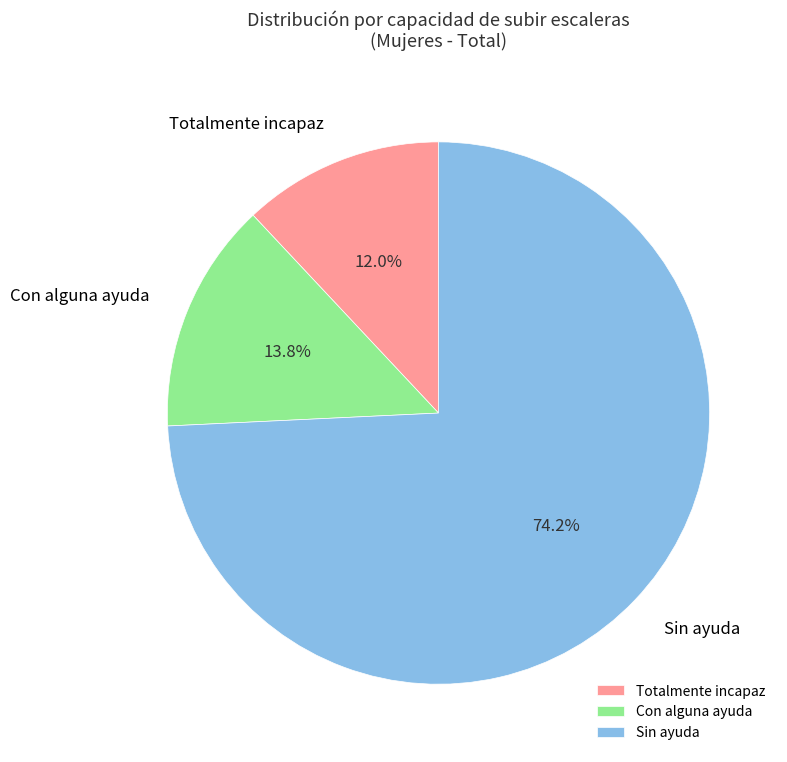

Count the number of slices in the pie.

3